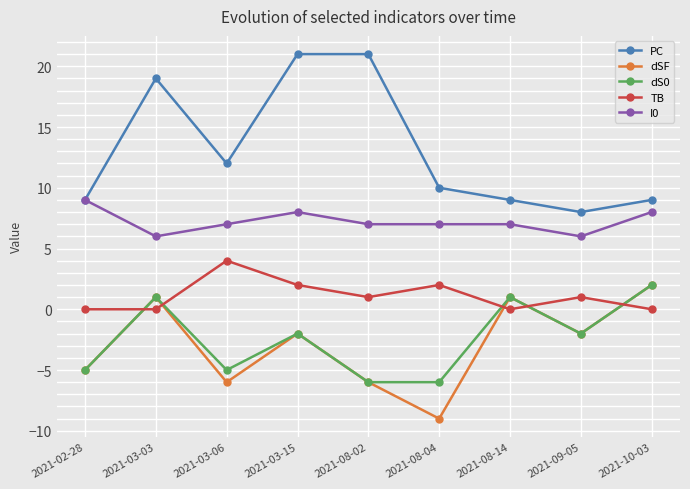

At which category does dS0 reach its first local peak?

2021-03-03